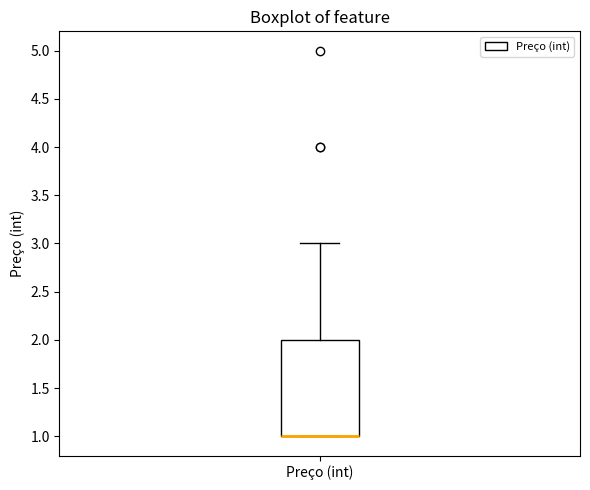

Read this box plot against the y-axis: the position of the median line, the range covered by the box, and the ends of both whiskers. The values are not printed on the chart, so give them approximately, as read against the axis.

median 1 (drawn on the box's lower edge), box 1 to 2, whiskers 1 to 3